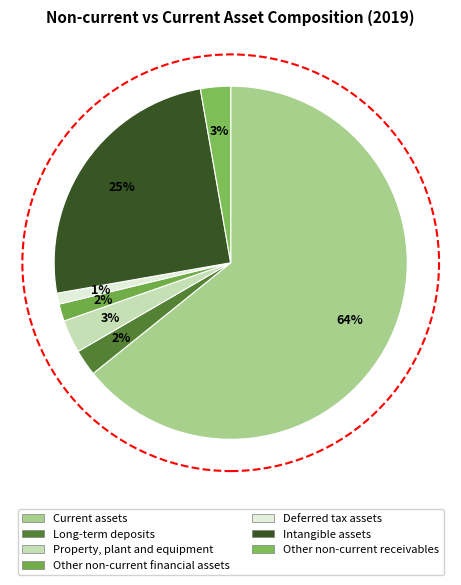

What percentage do Other non-current financial assets and Other non-current receivables together represent?

4.3%